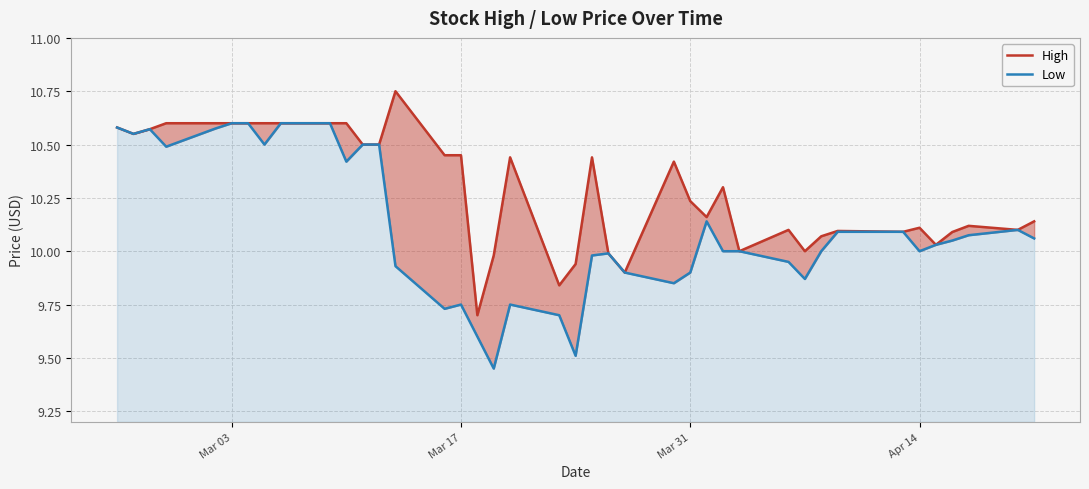

How many interior local peaks does the High series have?

9